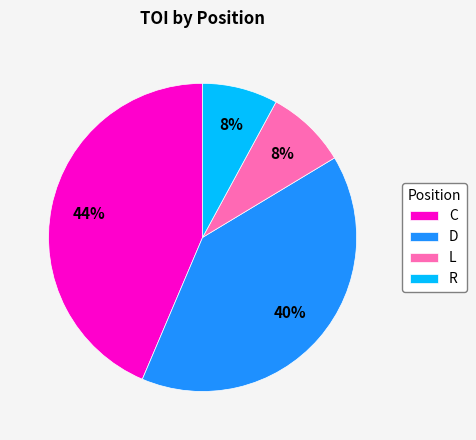

What percentage is the D slice, to the nearest percent?

40%